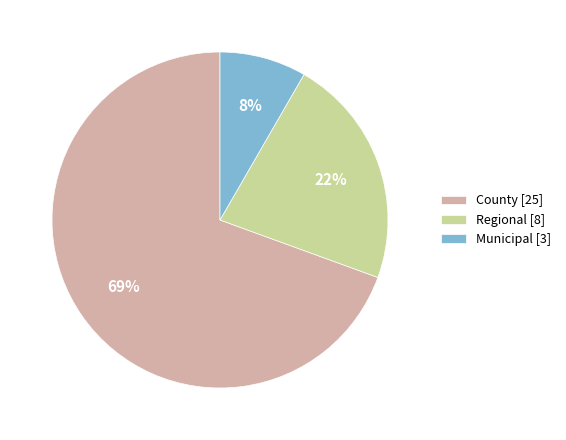

To the nearest percent, what is the average slice percentage?

33%